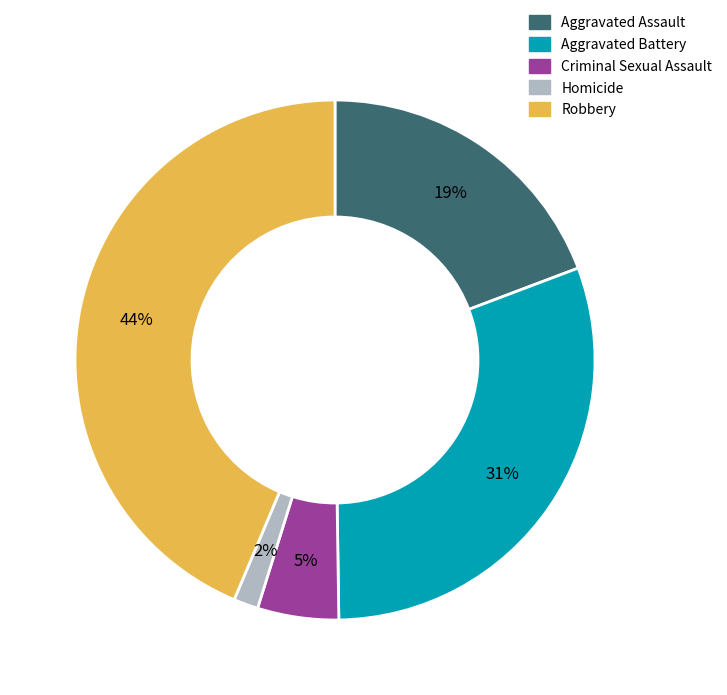

Which slice is the smallest?

Homicide